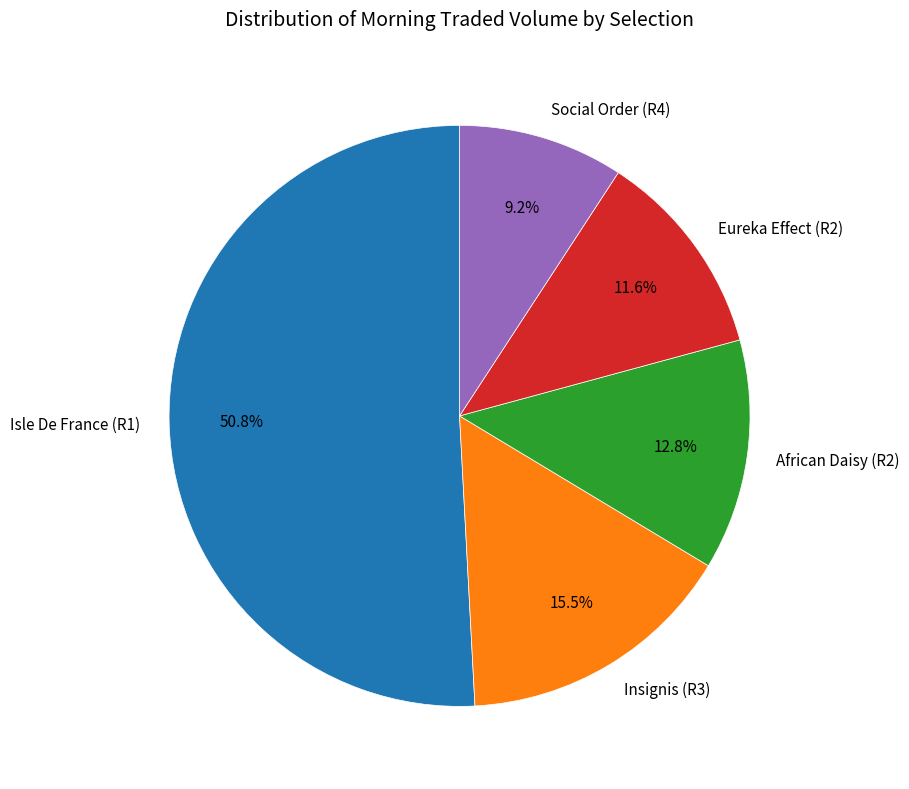

How many slices are in this pie chart?

5